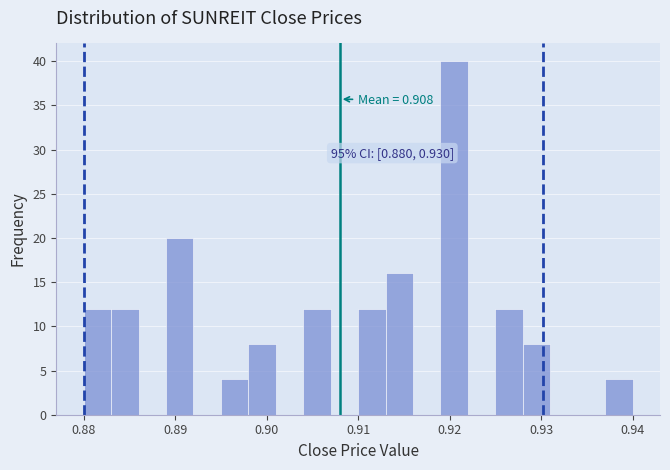

Around what value on the x-axis is the tallest bar? Give the approximate position of its centre, as read against the axis.

0.921